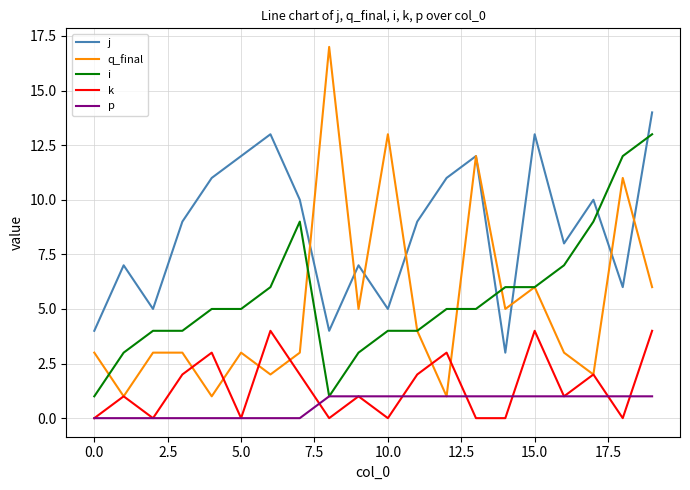

List the series in order of their peak value, highest first.

q_final, j, i, k, p